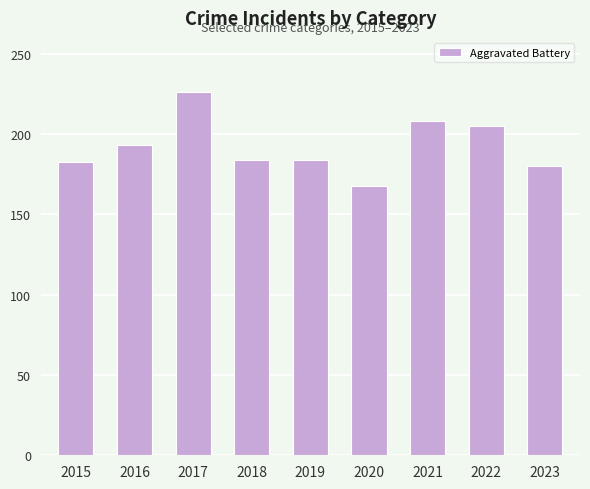

What is the minimum value shown in the chart?

168